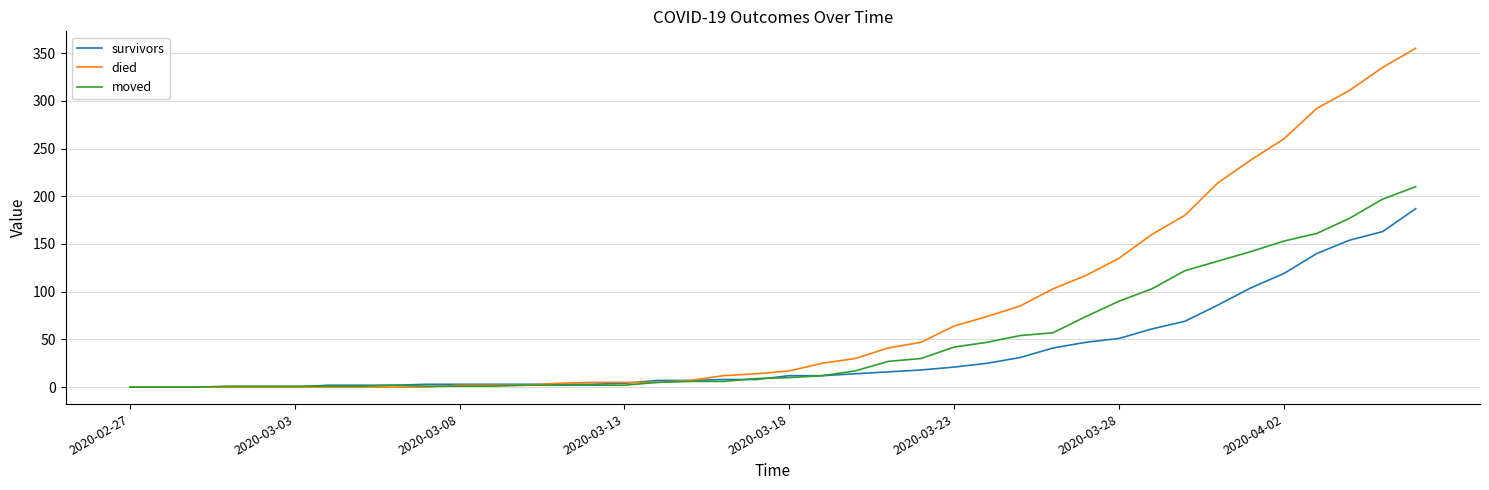

Which series has the largest total across all categories?

died